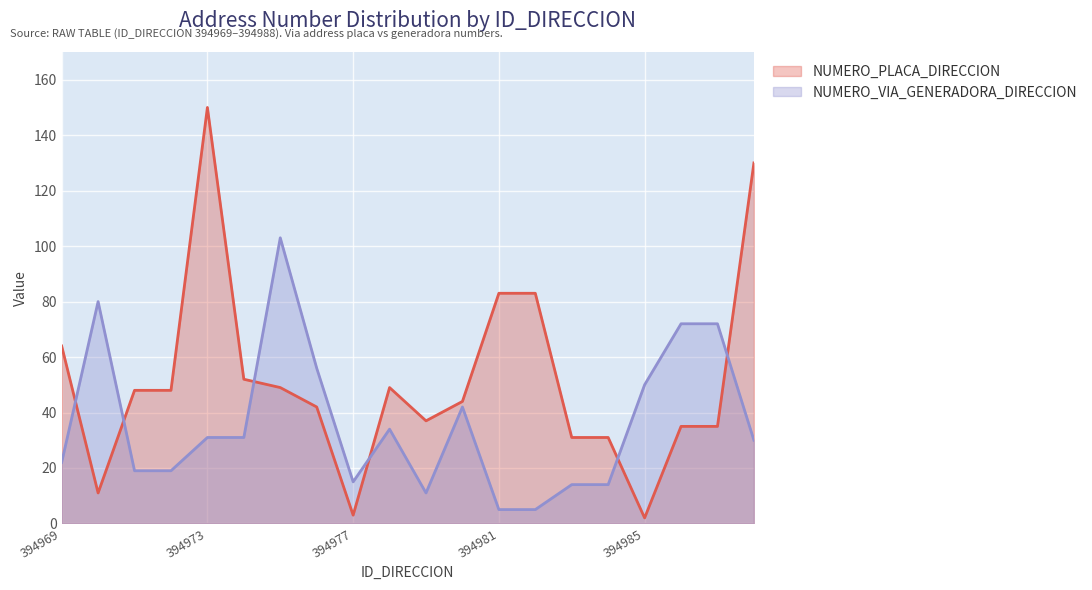

Reading right to left, extract all data points from this chart.

NUMERO_VIA_GENERADORA_DIRECCION: 30	72	72	50	14	14	5	5	42	11	34	15	56	103	31	31	19	19	80	22
NUMERO_PLACA_DIRECCION: 130	35	35	2	31	31	83	83	44	37	49	3	42	49	52	150	48	48	11	64